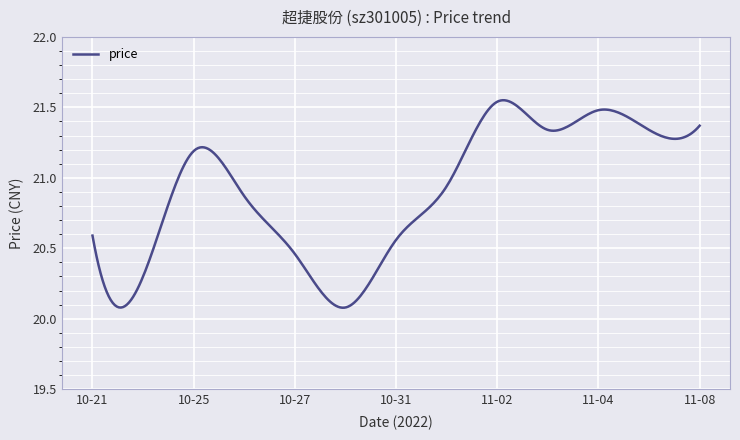

Does the chart display data point markers on the line(s)?

No